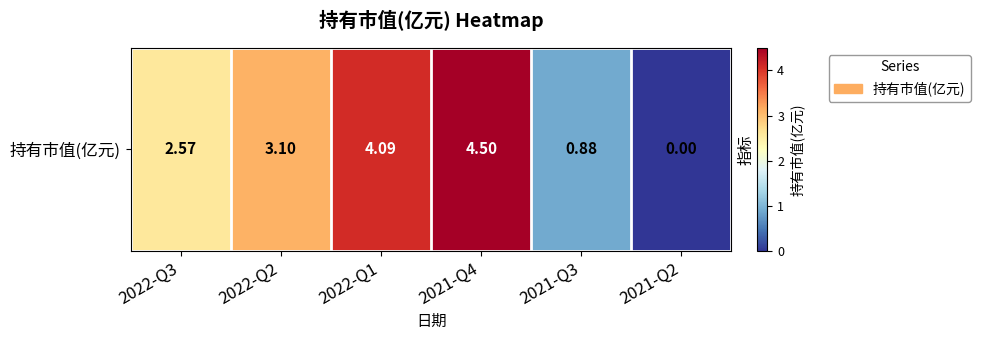

What is the difference between the maximum and second lowest values?

3.6